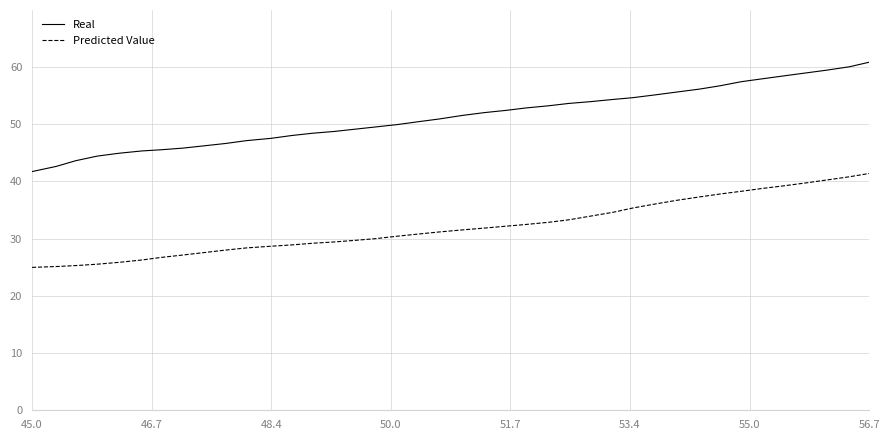

What are all the series names shown in the legend?

Real, Predicted Value